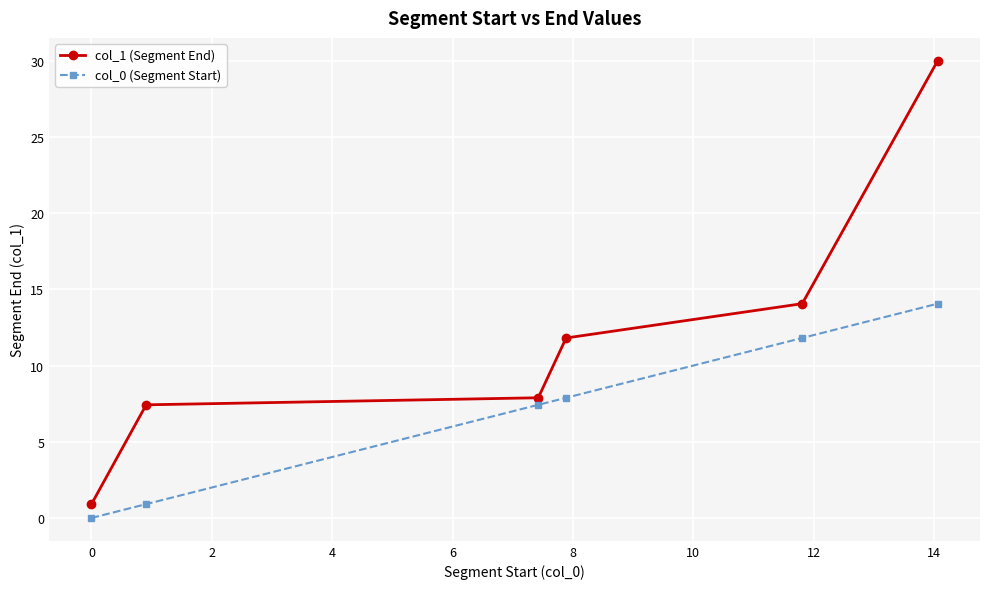

Which series has the largest range (max minus min)?

col_1 (Segment End)